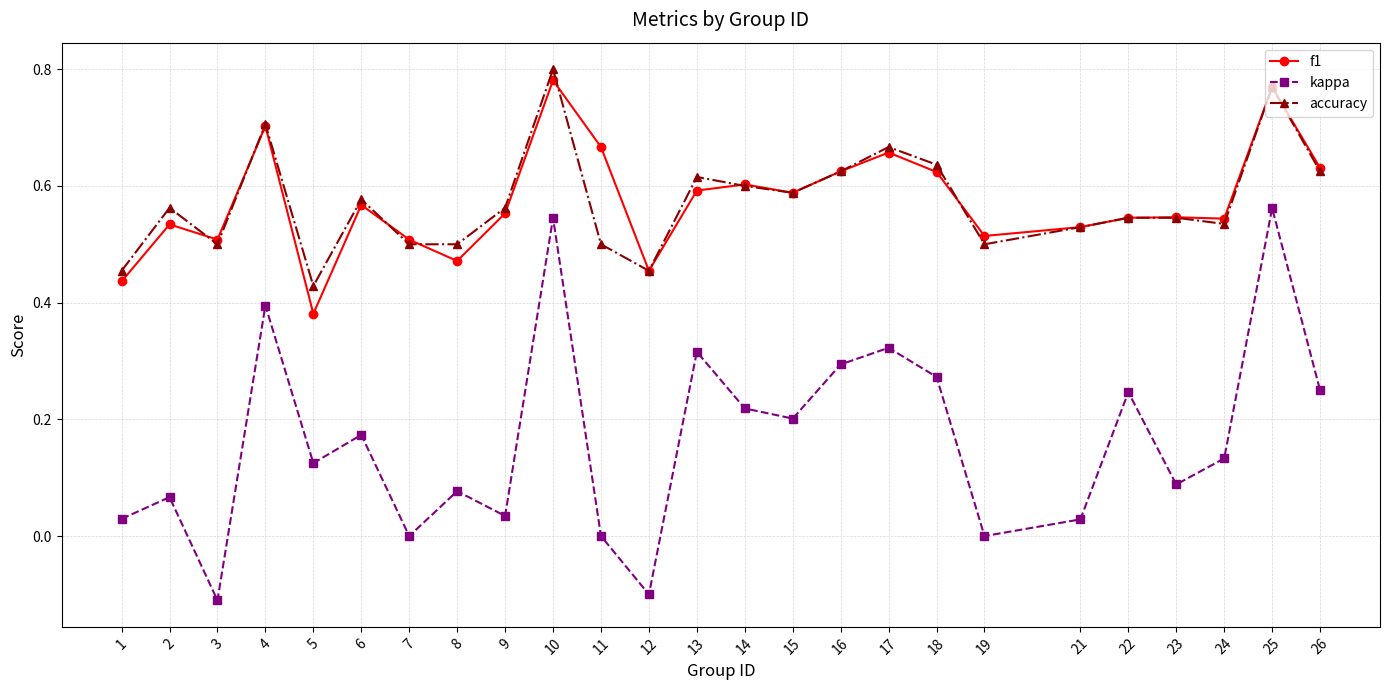

At which category does the chart reach its peak across all series?

10